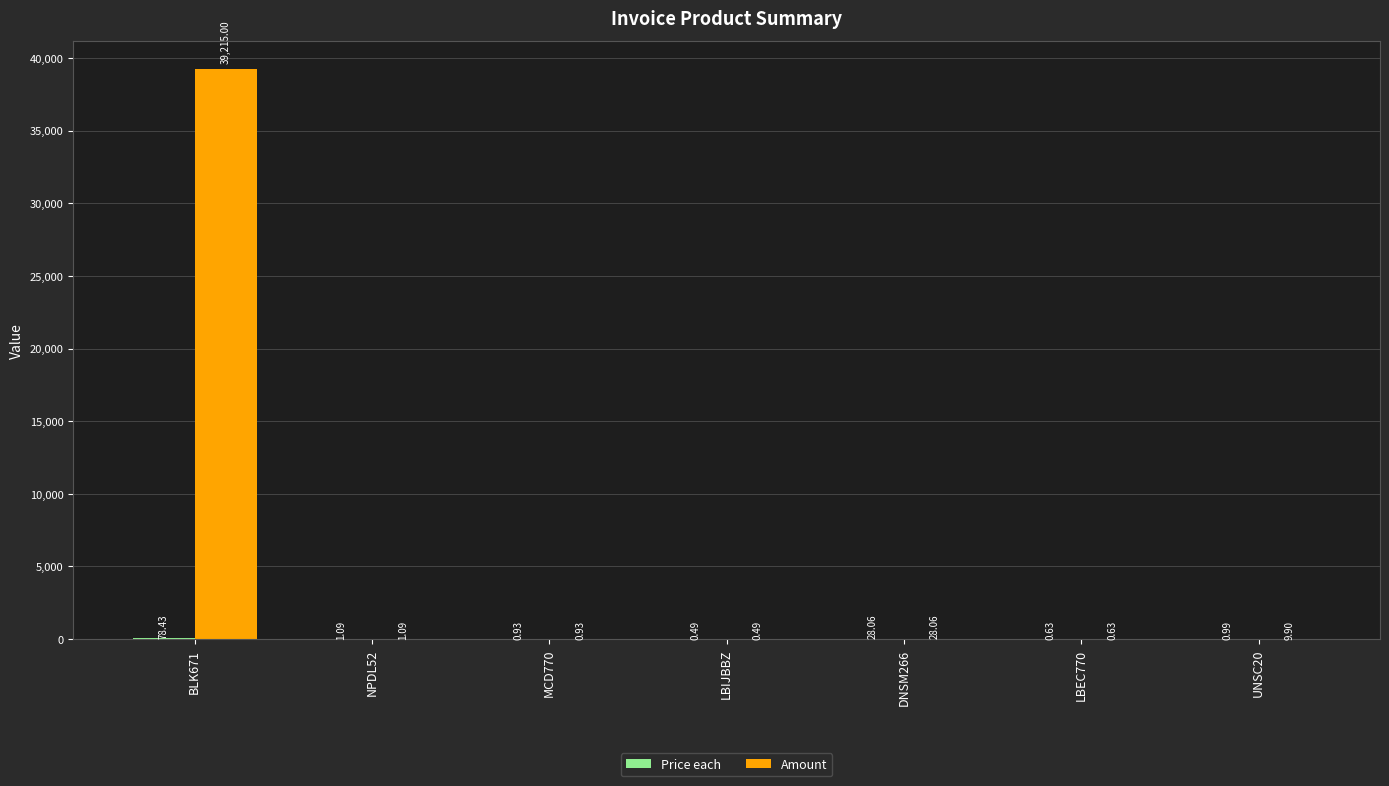

What is the greatest value displayed?

39215.0